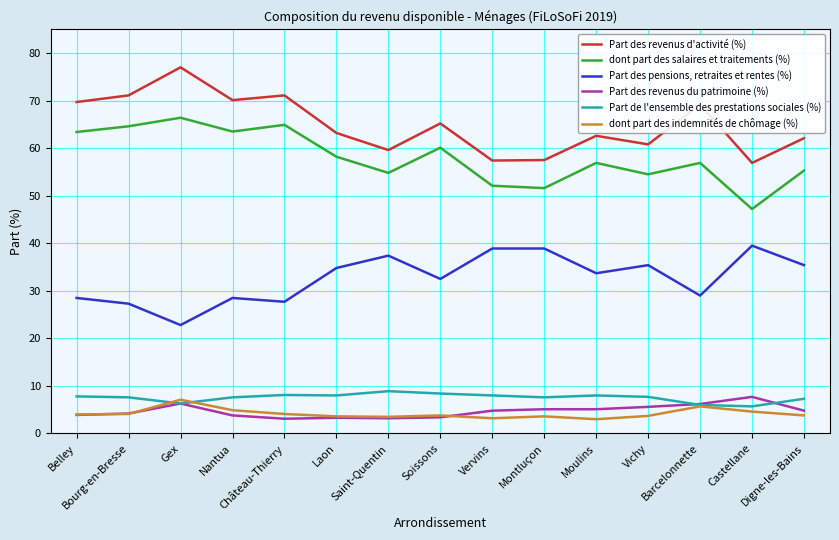

The value of dont part des indemnités de chômage (%) at Soissons is 3.8. True or false?

True